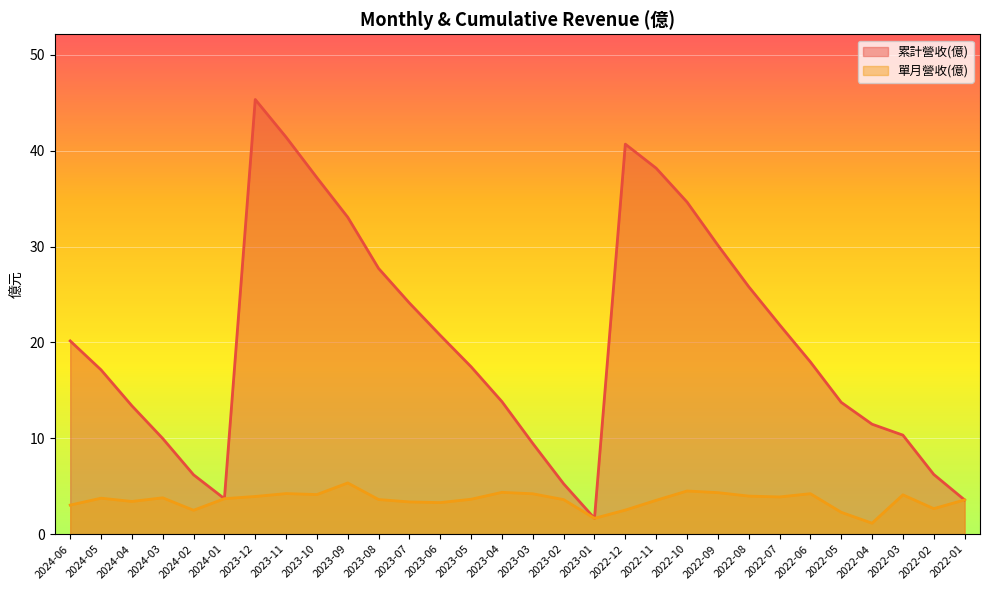

The value of 累計營收(億) at 2024-02 is 6.2. True or false?

True